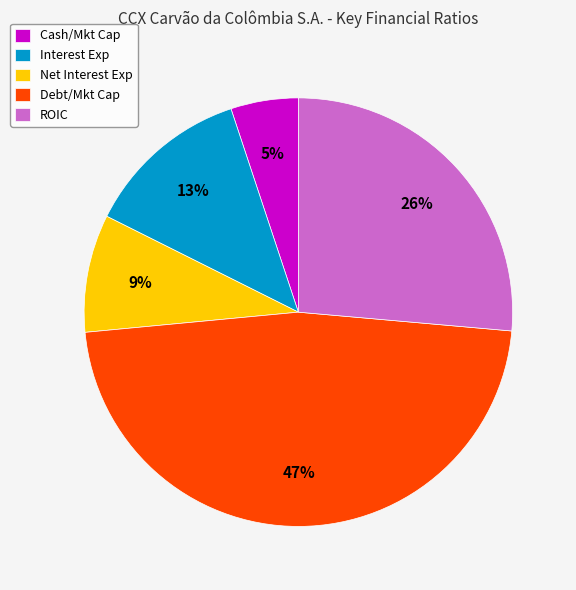

Count the number of slices in the pie.

5